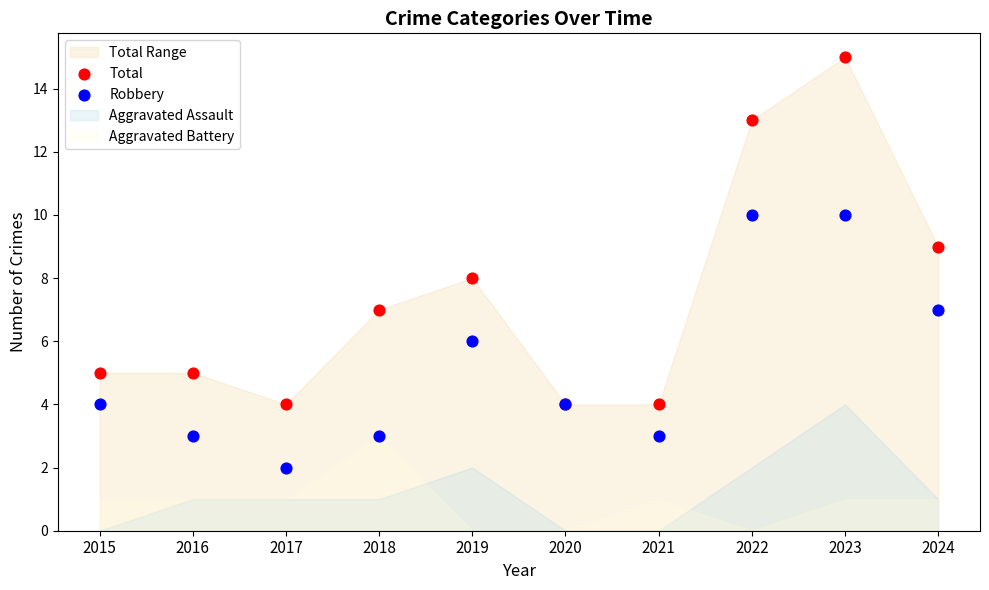

Which series has the widest spread of Y values?

Total